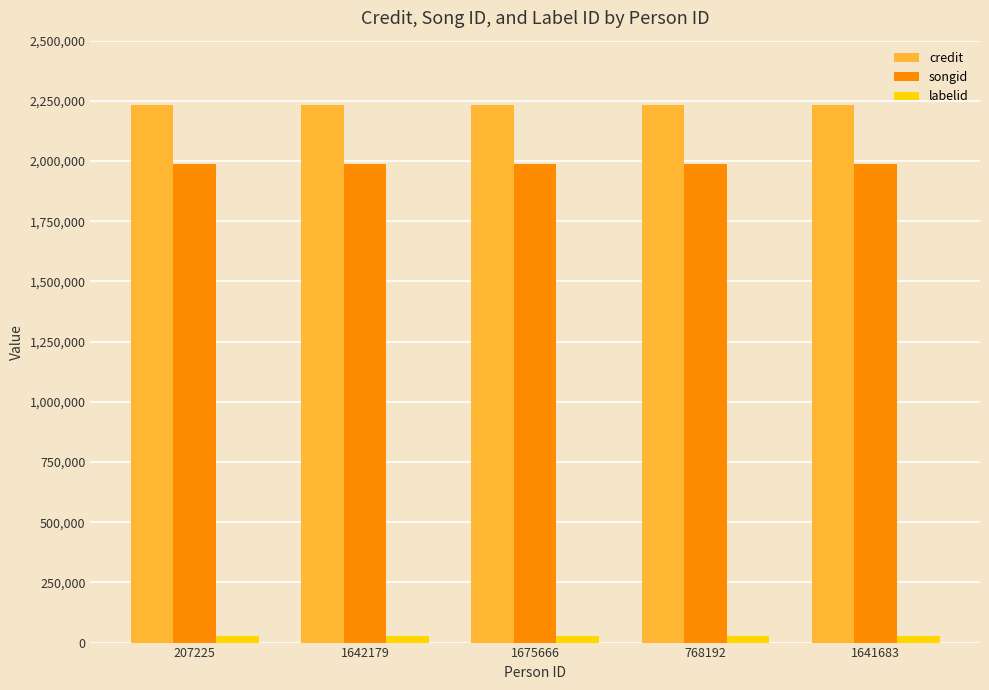

What is the total value across all series at 1641683?

4247132